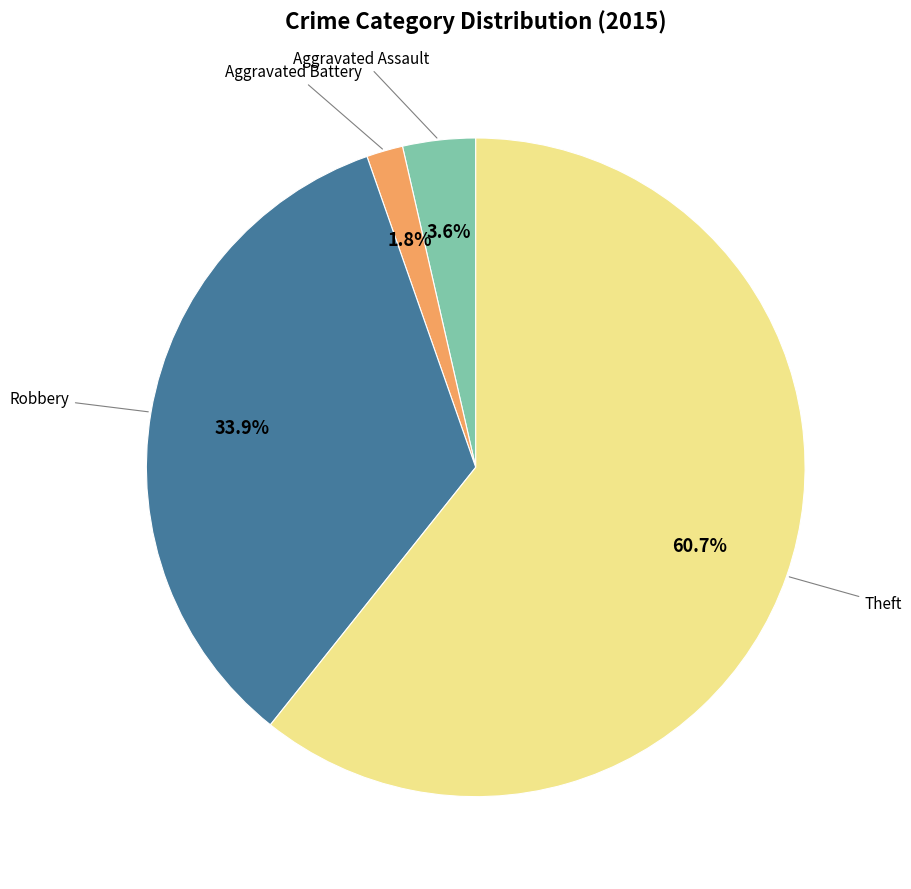

Is there any slice that represents more than half of the pie?

Yes